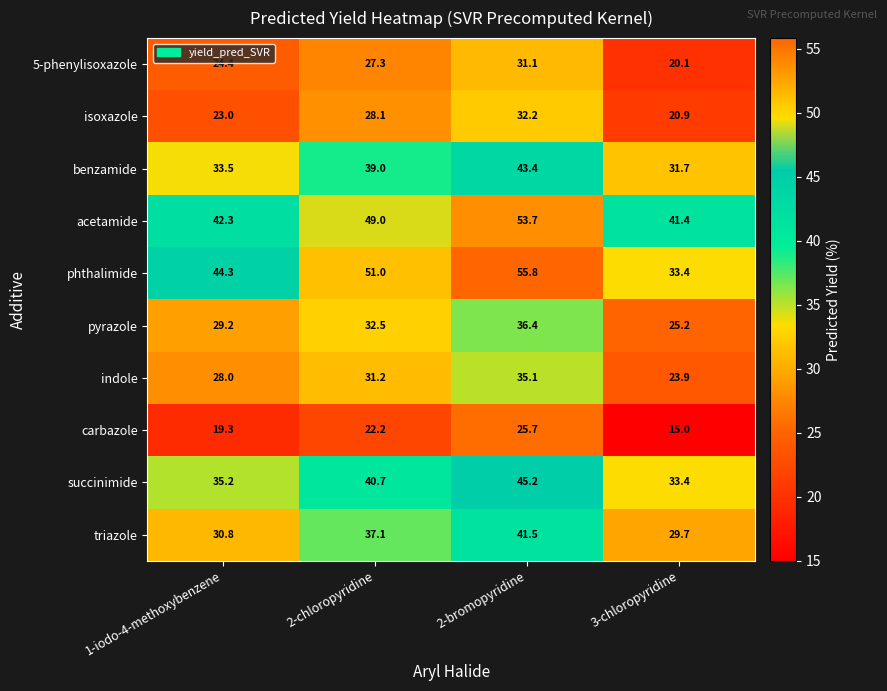

List the series in order of their peak value, lowest first.

carbazole, 5-phenylisoxazole, isoxazole, indole, pyrazole, triazole, benzamide, succinimide, acetamide, phthalimide